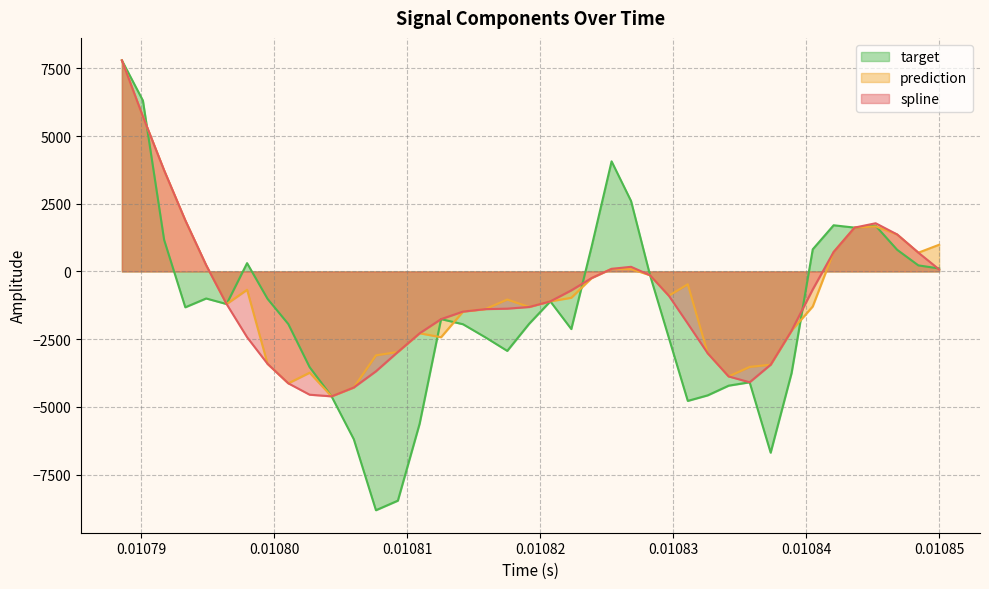

What is the smallest value displayed?

-8819.3